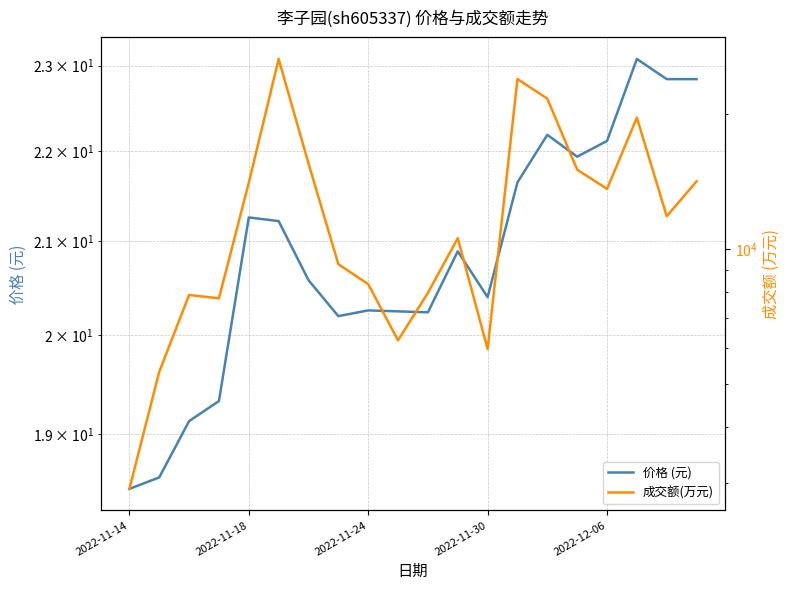

What is the difference between the 价格 (元) values at 17 and 6?

2.5